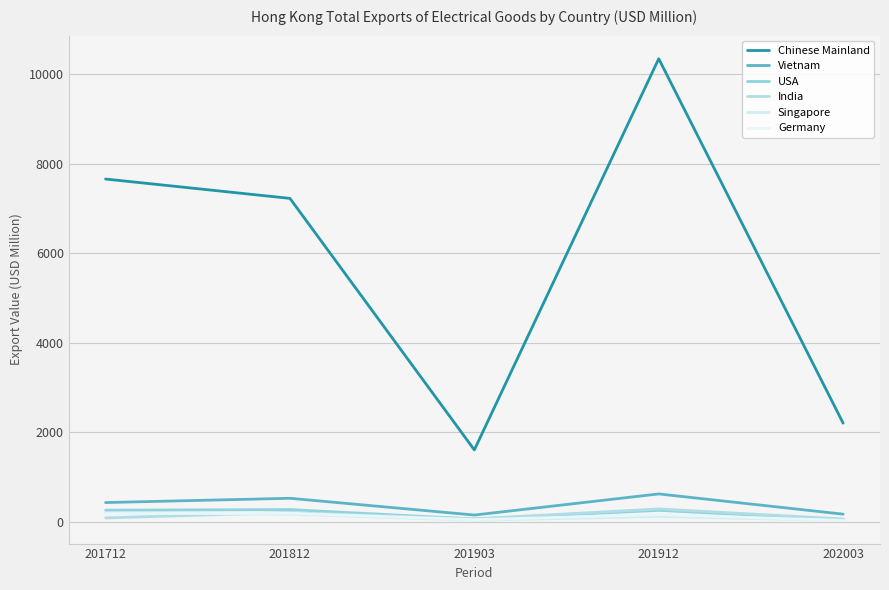

At which label is Vietnam closest to 384?

201712